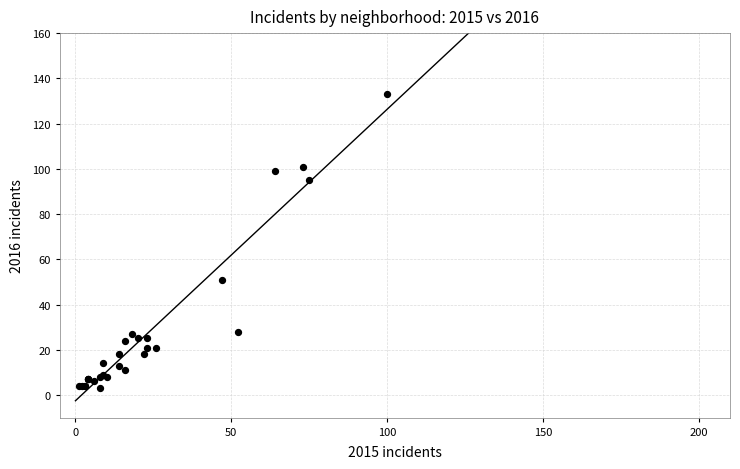

What Y value in the scatter plot is closest to 68?

51